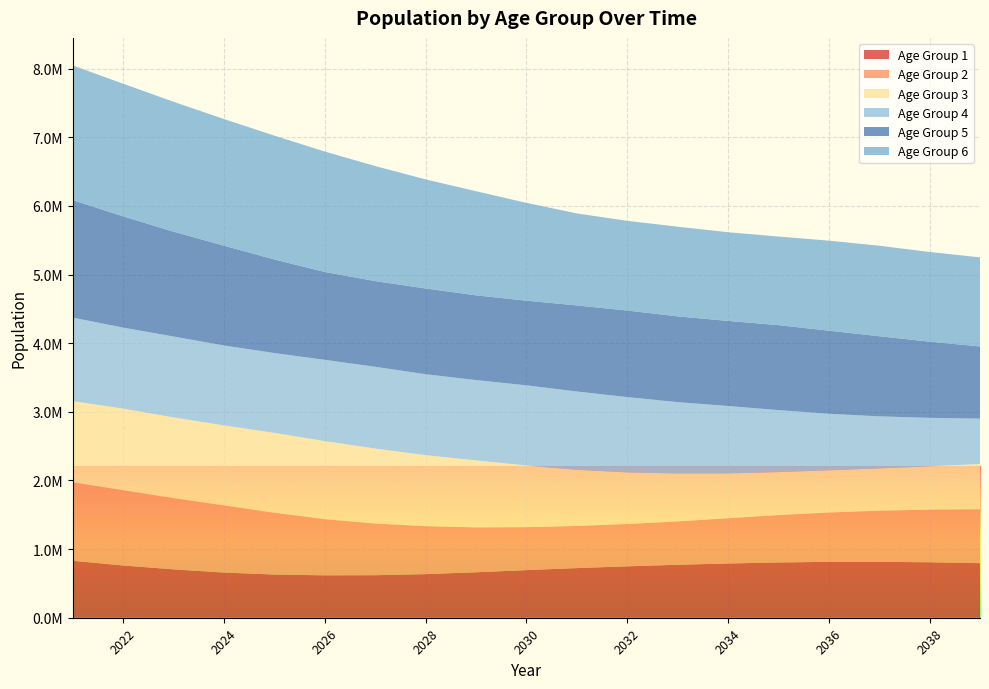

Reading left to right, transcribe all the data shown in this chart.

1: 2021=830125	2022=760945	2023=704930	2024=658089	2025=629242	2026=617662	2027=619648	2028=635156	2029=662366	2030=693921	2031=723034	2032=749105	2033=771645	2034=790414	2035=805455	2036=814255	2037=814738	2038=808020	2039=795309
2: 2021=1142585	2022=1096835	2023=1037417	2024=978196	2025=900132	2026=818741	2027=752596	2028=699093	2029=654284	2030=625834	2031=614445	2032=616446	2033=631837	2034=658814	2035=690070	2036=718883	2037=744685	2038=766992	2039=785568
3: 2021=1182659	2022=1188744	2023=1175485	2024=1165745	2025=1163325	2026=1136589	2027=1092299	2028=1034190	2029=975804	2030=898227	2031=817337	2032=751627	2033=698467	2034=653935	2035=625679	2036=614368	2037=616351	2038=631659	2039=658502
4: 2021=1216561	2022=1179762	2023=1178494	2024=1163864	2025=1162932	2026=1183873	2027=1191292	2028=1179133	2029=1169896	2030=1167561	2031=1140987	2032=1096927	2033=1039128	2034=981077	2035=903898	2036=823444	2037=758120	2038=705268	2039=660993
5: 2021=1711730	2022=1620221	2023=1527109	2024=1453821	2025=1362916	2026=1279895	2027=1248048	2028=1248773	2029=1234402	2030=1233381	2031=1253867	2032=1261136	2033=1249145	2034=1239946	2035=1237422	2036=1210914	2037=1167170	2038=1109621	2039=1051690
6: 2021=1961366	2022=1932353	2023=1892488	2024=1844475	2025=1804583	2026=1754082	2027=1676214	2028=1589213	2029=1516841	2030=1424740	2031=1340099	2032=1306971	2033=1306762	2034=1291820	2035=1290748	2036=1311448	2037=1318788	2038=1306750	2039=1297743